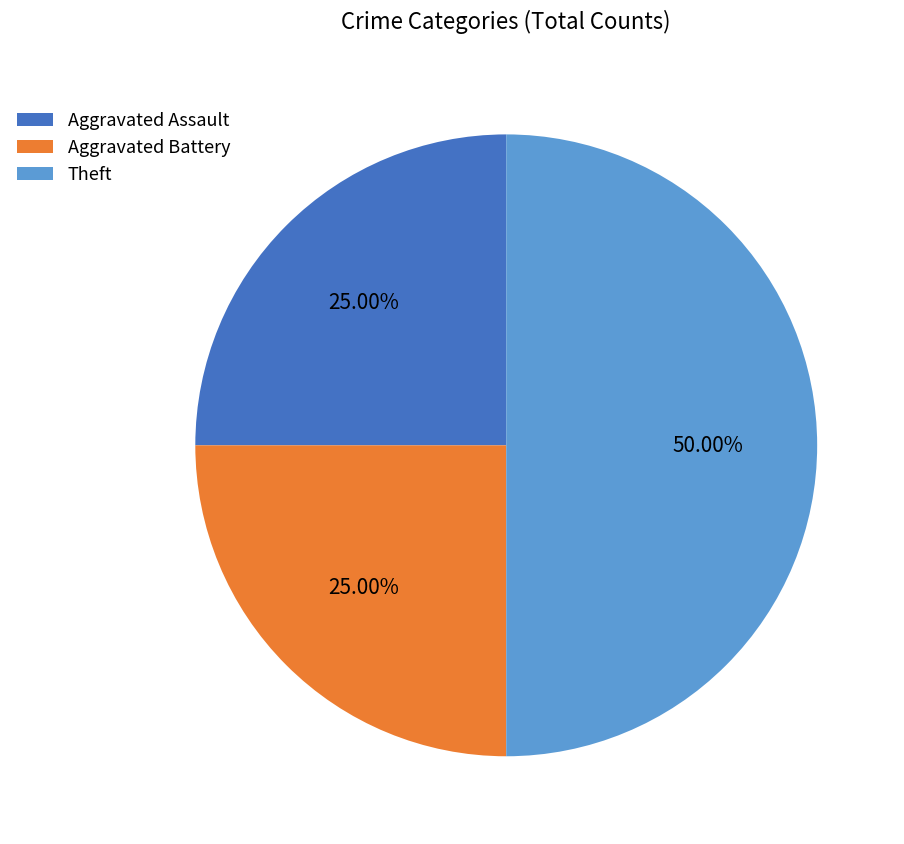

True or false: Theft accounts for 60% of the total.

False